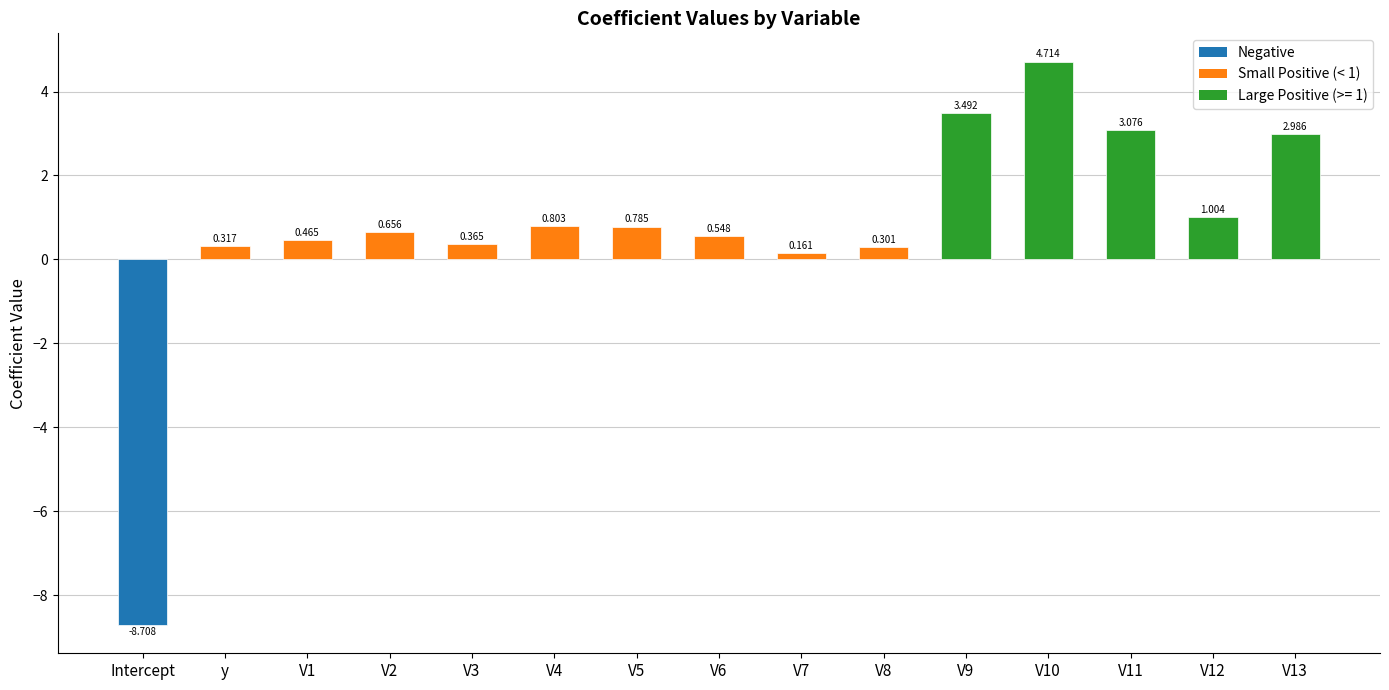

At which category does the chart reach its minimum across all series?

Intercept